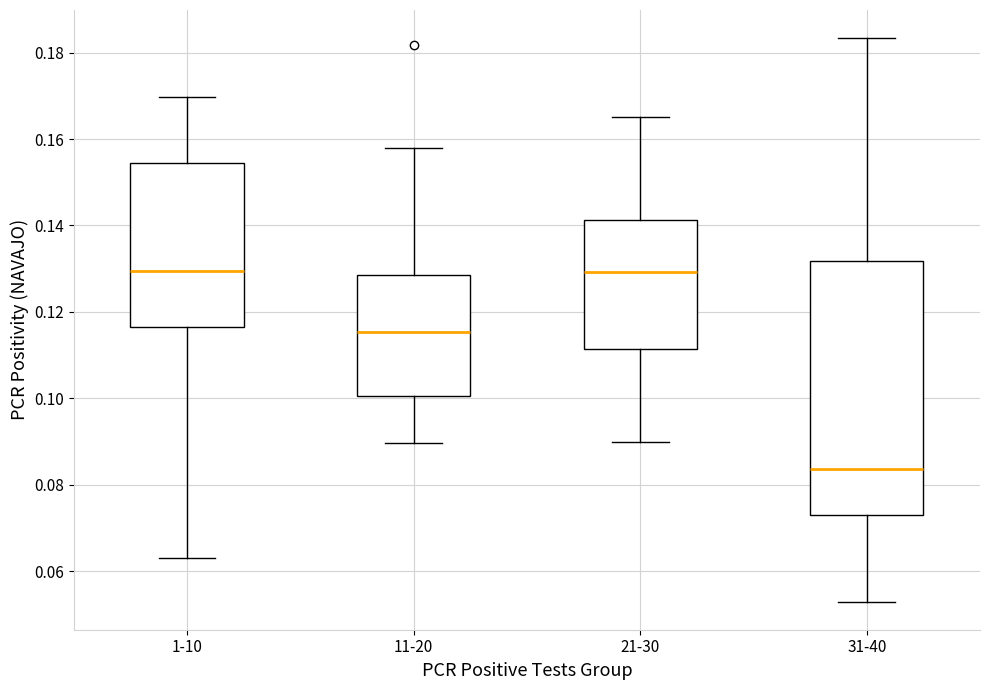

Which box is the tallest, from its lower edge to its upper edge?

31-40